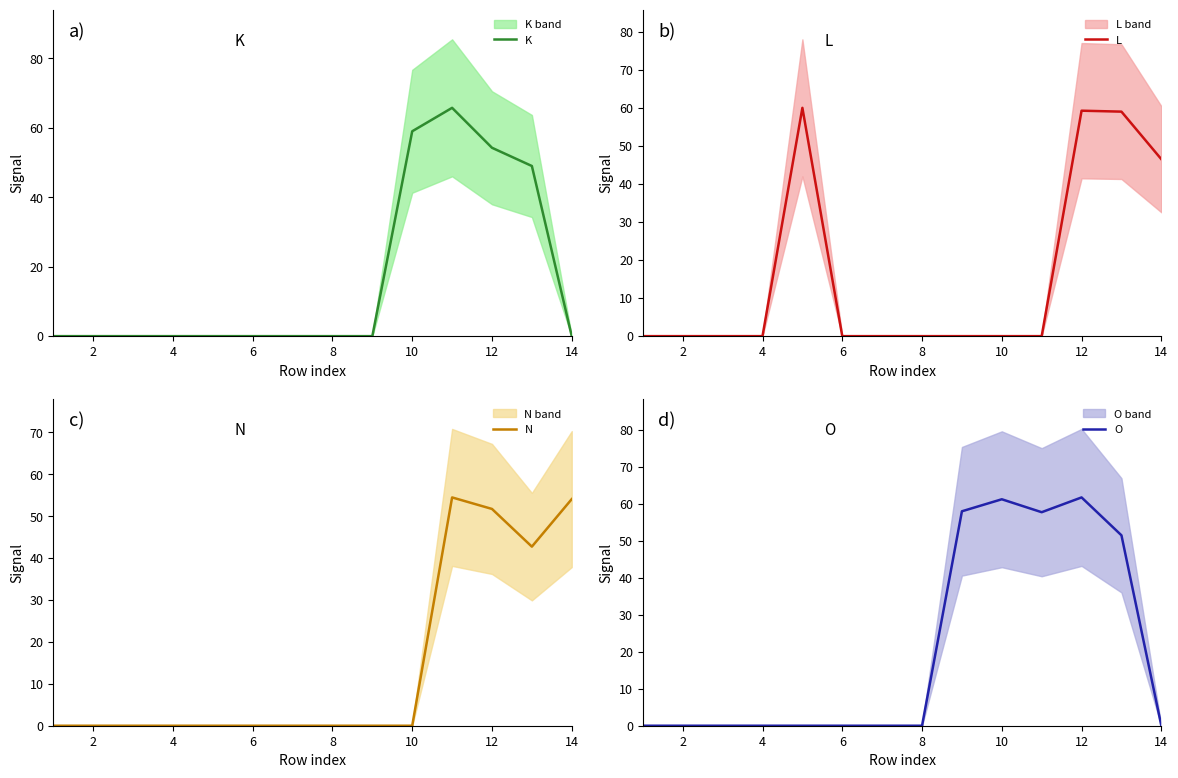

What is the difference between the maximum and minimum values in the K series?

65.8